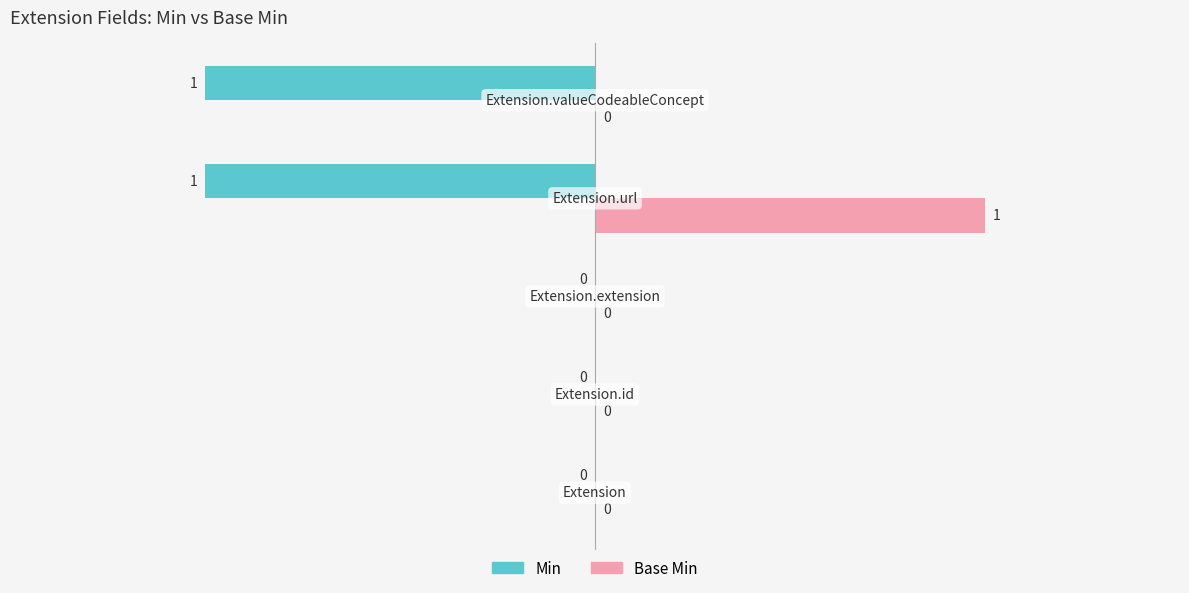

Which series has the largest total across all categories?

Base Min